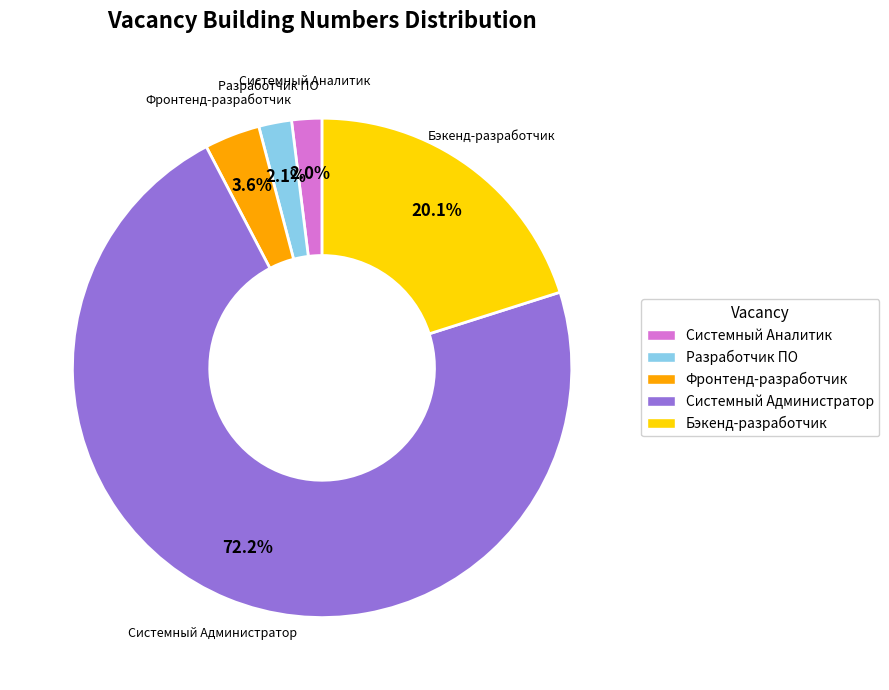

Combined, do Системный Администратор and Фронтенд-разработчик account for over 50%?

Yes